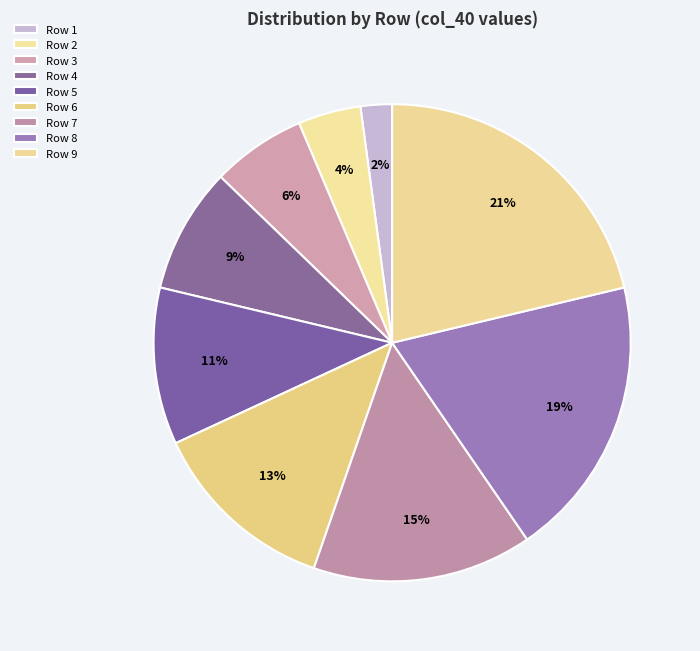

Is there any slice that represents more than half of the pie?

No